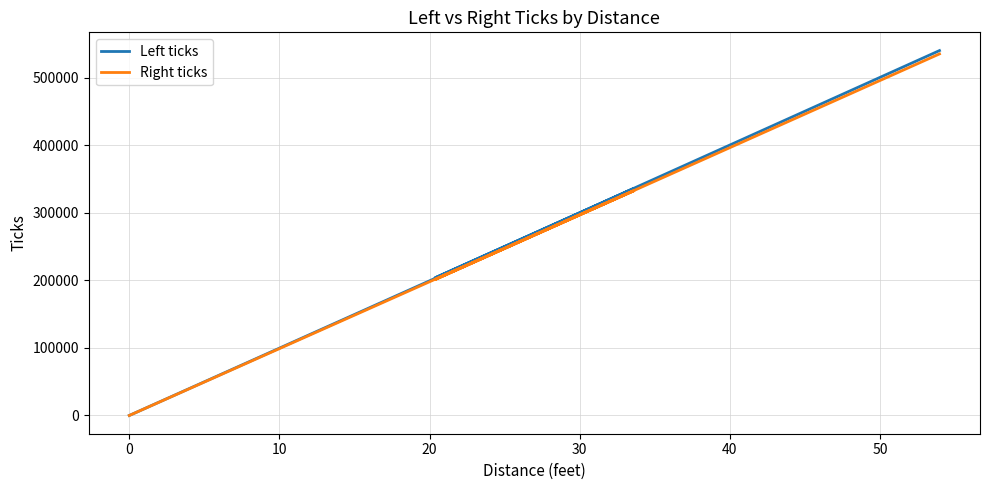

True or false: Left ticks and Right ticks cross at least once.

False